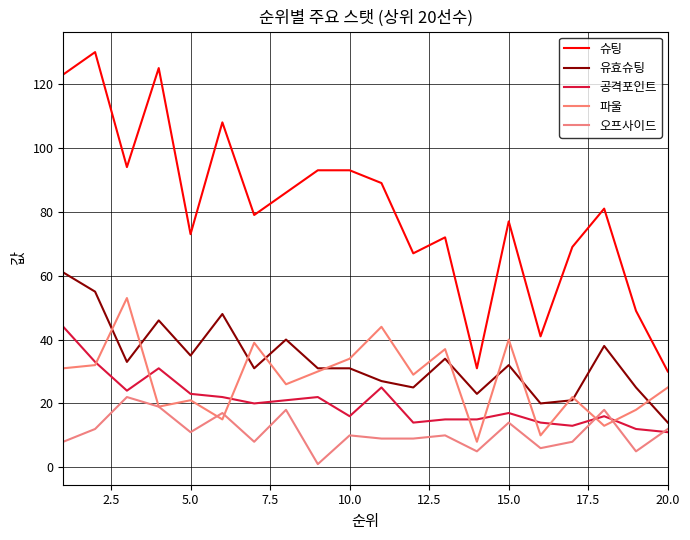

What is the average value of the 유효슈팅 series?

34